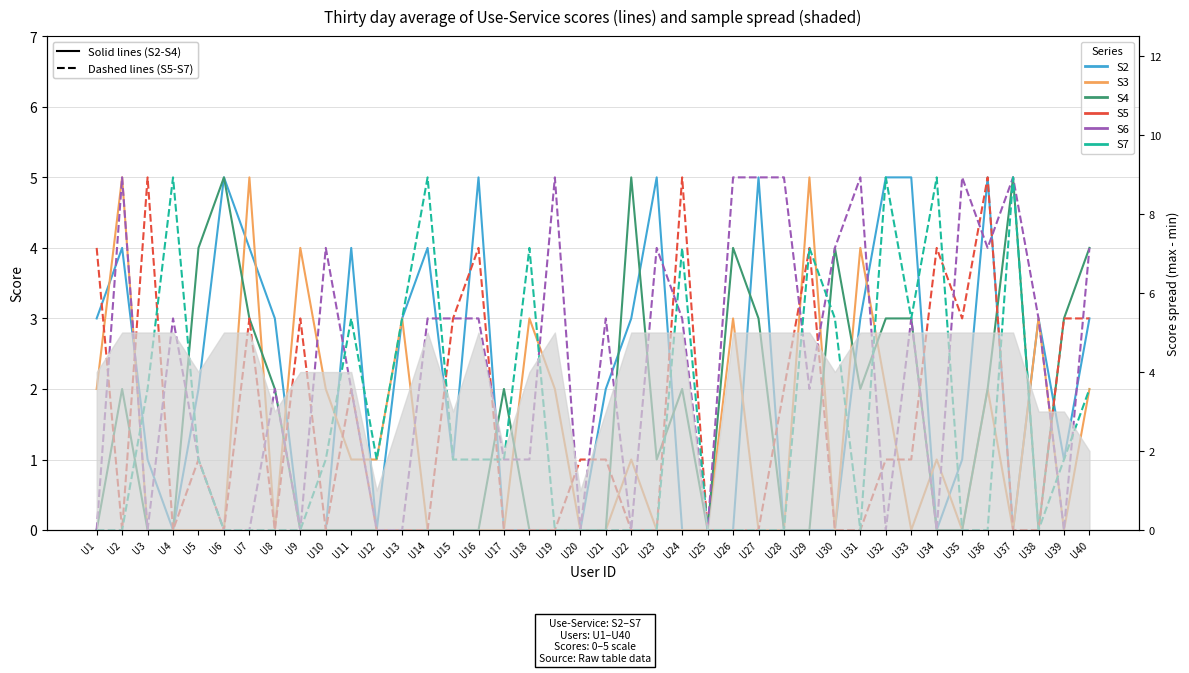

Reading left to right, list all the values displayed in this chart.

S2: U1=3	U2=4	U3=1	U4=0	U5=2	U6=5	U7=4	U8=3	U9=0	U10=0	U11=4	U12=0	U13=3	U14=4	U15=1	U16=5	U17=0	U18=0	U19=0	U20=0	U21=2	U22=3	U23=5	U24=0	U25=0	U26=0	U27=5	U28=0	U29=0	U30=0	U31=3	U32=5	U33=5	U34=0	U35=1	U36=5	U37=0	U38=3	U39=1	U40=3
S3: U1=2	U2=5	U3=0	U4=0	U5=0	U6=0	U7=5	U8=0	U9=4	U10=2	U11=1	U12=1	U13=3	U14=0	U15=0	U16=0	U17=0	U18=3	U19=2	U20=0	U21=0	U22=1	U23=0	U24=0	U25=0	U26=3	U27=0	U28=0	U29=5	U30=0	U31=4	U32=2	U33=0	U34=1	U35=0	U36=2	U37=0	U38=3	U39=0	U40=2
S4: U1=0	U2=2	U3=0	U4=0	U5=4	U6=5	U7=3	U8=2	U9=0	U10=0	U11=0	U12=0	U13=0	U14=0	U15=0	U16=0	U17=2	U18=0	U19=0	U20=0	U21=0	U22=5	U23=1	U24=2	U25=0	U26=4	U27=3	U28=0	U29=0	U30=4	U31=2	U32=3	U33=3	U34=0	U35=0	U36=2	U37=5	U38=0	U39=3	U40=4
S5: U1=4	U2=0	U3=5	U4=0	U5=1	U6=0	U7=3	U8=0	U9=3	U10=0	U11=2	U12=0	U13=0	U14=0	U15=3	U16=4	U17=0	U18=0	U19=0	U20=1	U21=1	U22=0	U23=0	U24=5	U25=0	U26=0	U27=0	U28=2	U29=4	U30=0	U31=0	U32=1	U33=1	U34=4	U35=3	U36=5	U37=0	U38=0	U39=3	U40=3
S6: U1=0	U2=5	U3=0	U4=3	U5=1	U6=0	U7=0	U8=2	U9=0	U10=4	U11=2	U12=0	U13=0	U14=3	U15=3	U16=3	U17=1	U18=1	U19=5	U20=0	U21=3	U22=0	U23=4	U24=3	U25=0	U26=5	U27=5	U28=5	U29=2	U30=4	U31=5	U32=0	U33=3	U34=0	U35=5	U36=4	U37=5	U38=3	U39=0	U40=4
S7: U1=0	U2=0	U3=2	U4=5	U5=1	U6=0	U7=0	U8=0	U9=0	U10=1	U11=3	U12=1	U13=3	U14=5	U15=1	U16=1	U17=1	U18=4	U19=0	U20=0	U21=0	U22=0	U23=0	U24=4	U25=0	U26=0	U27=0	U28=0	U29=4	U30=3	U31=0	U32=5	U33=3	U34=5	U35=0	U36=0	U37=5	U38=0	U39=1	U40=2